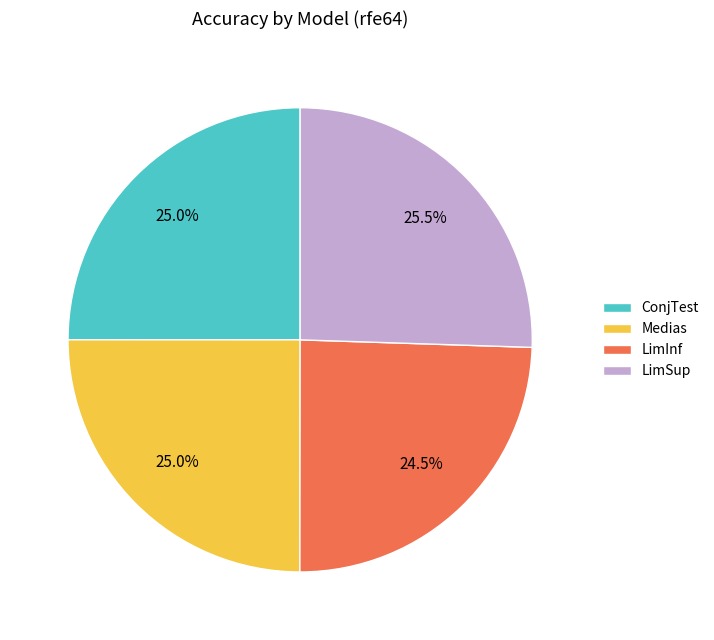

Which has a higher value, LimSup or ConjTest?

LimSup